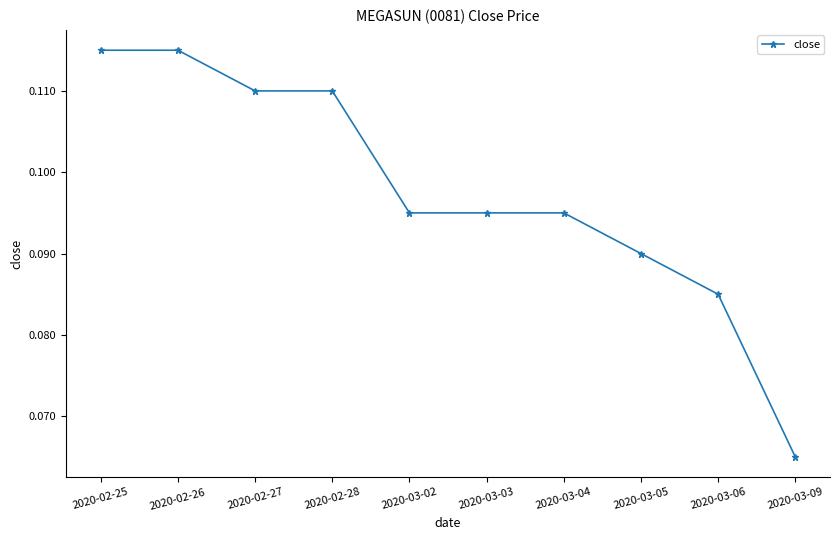

The value at 2020-03-02 is 0.0. True or false?

False